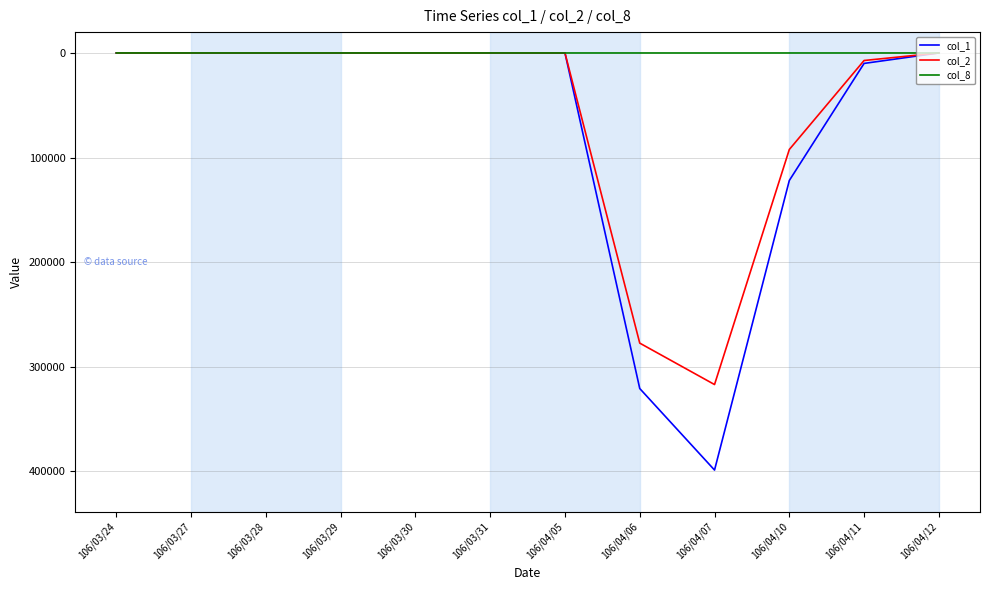

The value of col_8 at 106/03/31 is 0. True or false?

True